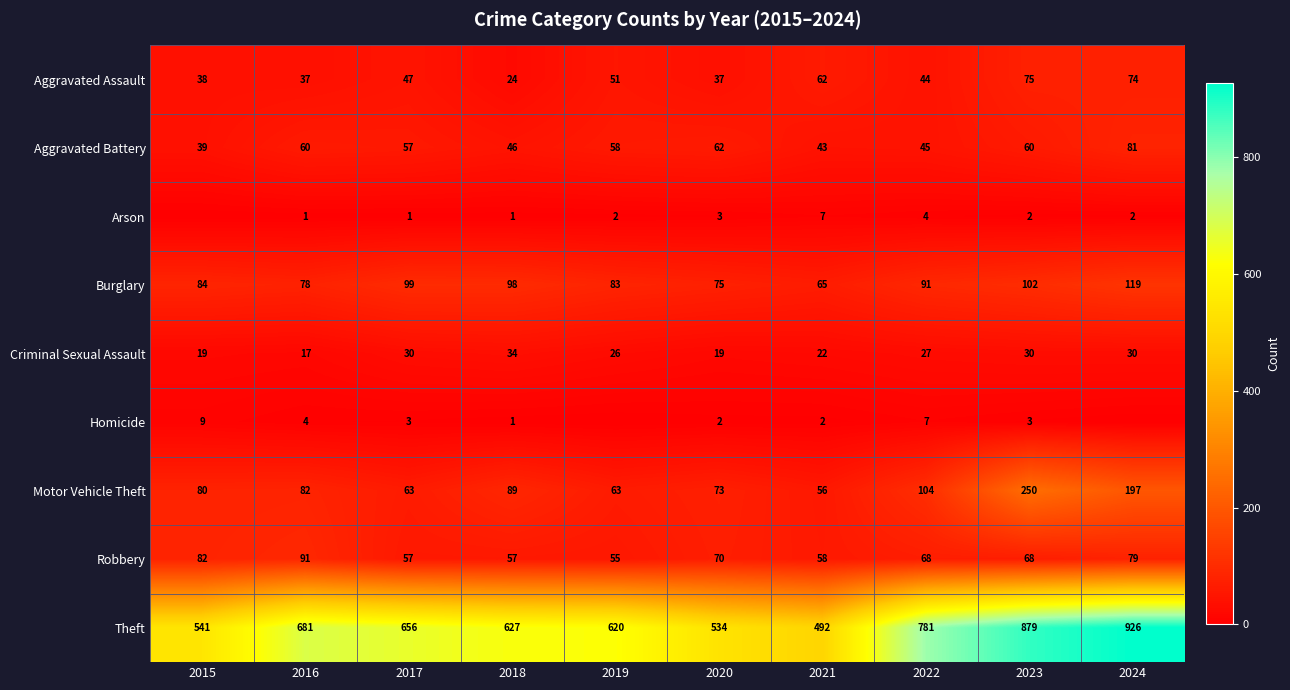

Is the value of Homicide at 2023 greater than the value of Motor Vehicle Theft at 2020?

No